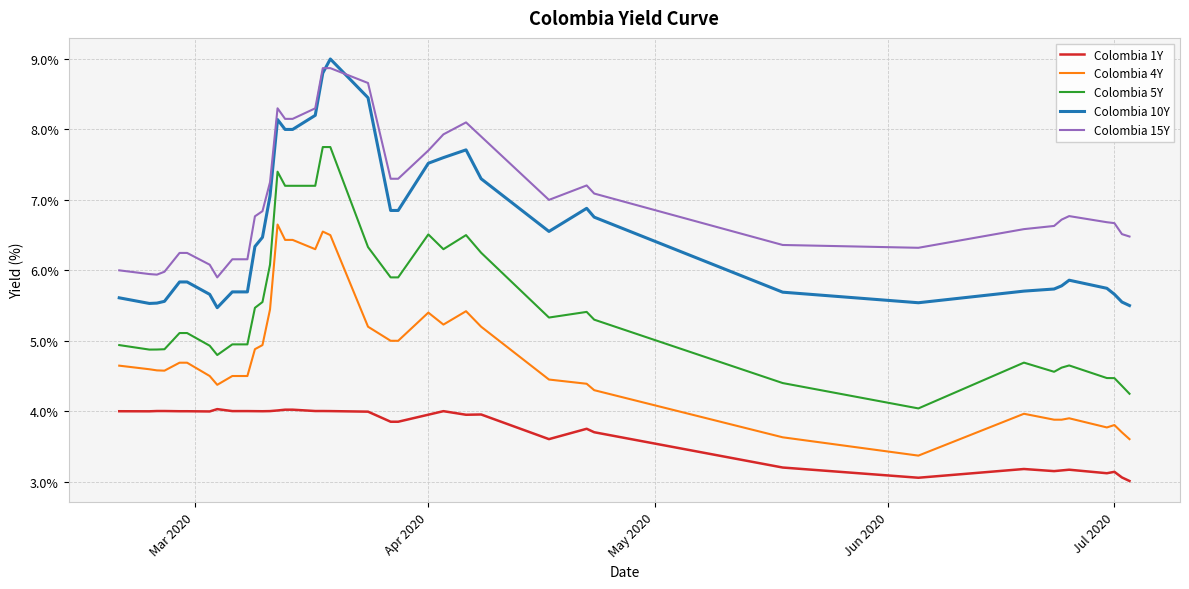

What are all the series names shown in the legend?

Colombia 1Y, Colombia 4Y, Colombia 5Y, Colombia 10Y, Colombia 15Y